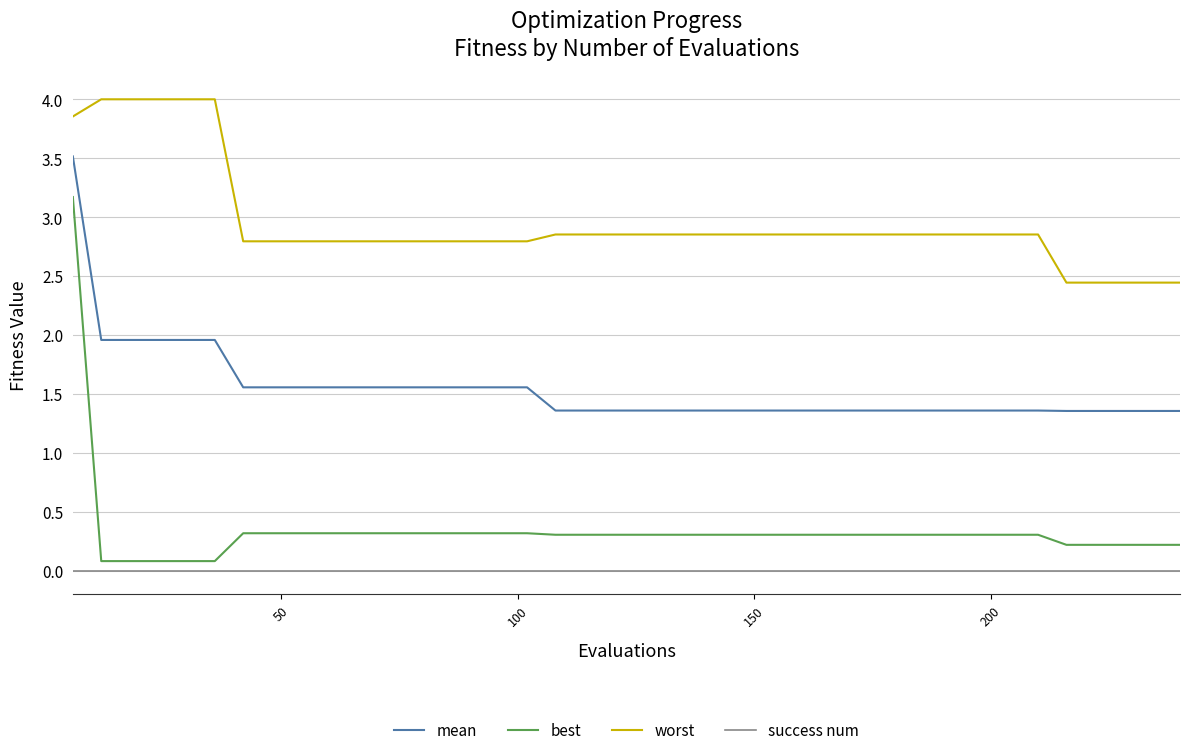

Which series has the largest range (max minus min)?

best